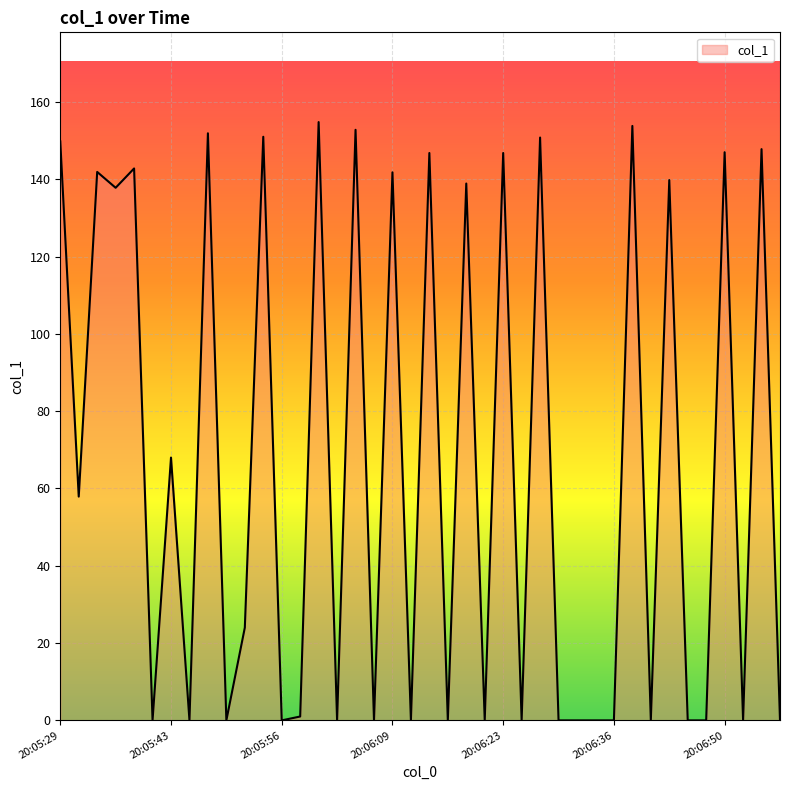

What is the difference between the maximum and minimum values?

154.8